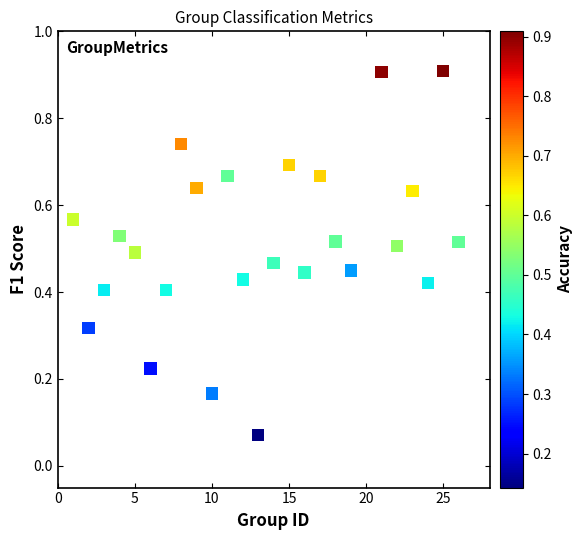

What is the range of Y values (max minus min)?

0.8